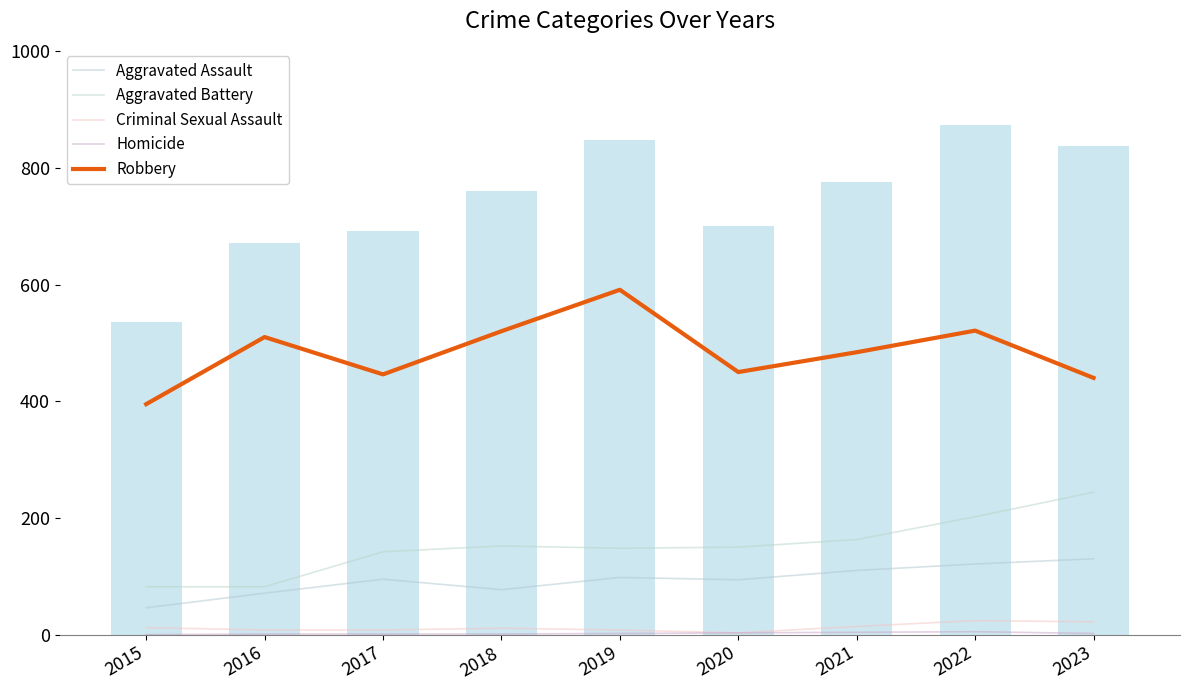

The value of Criminal Sexual Assault at 2015 is 18. True or false?

False